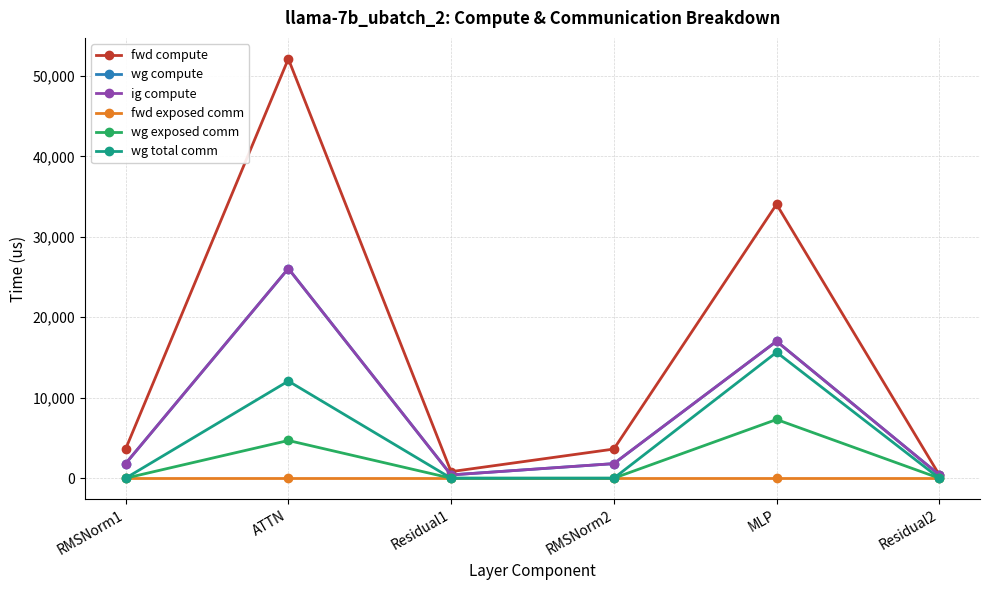

What is the sum of all wg compute values?

47510.1